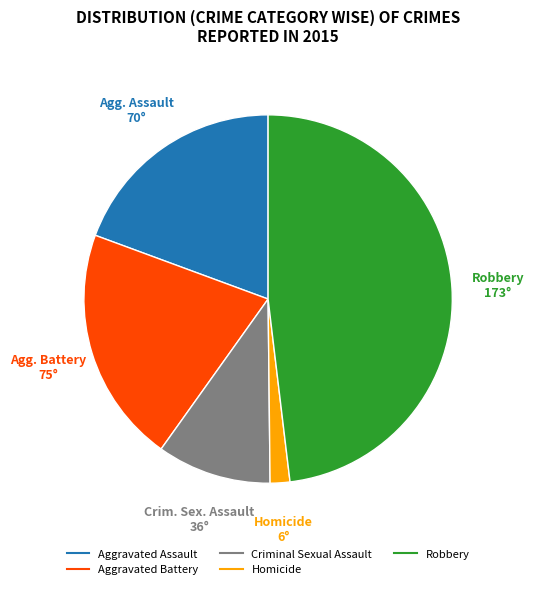

How many segments does this pie chart have?

5